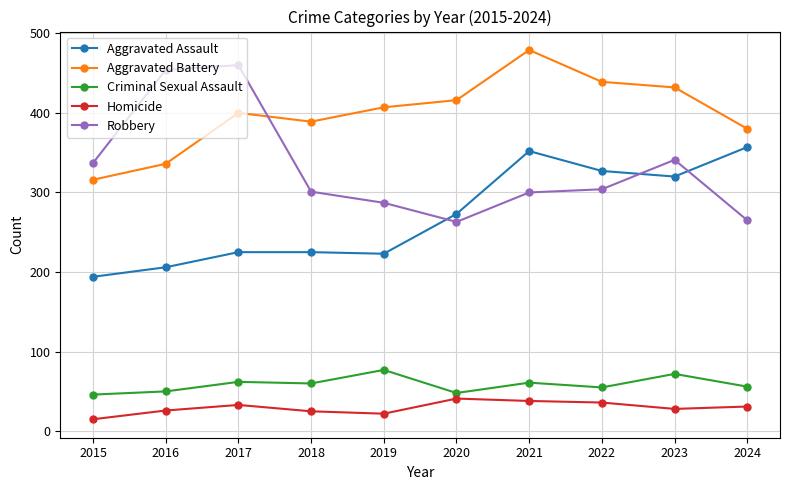

What is the sum of the Aggravated Assault values at 2016 and 2019?

429